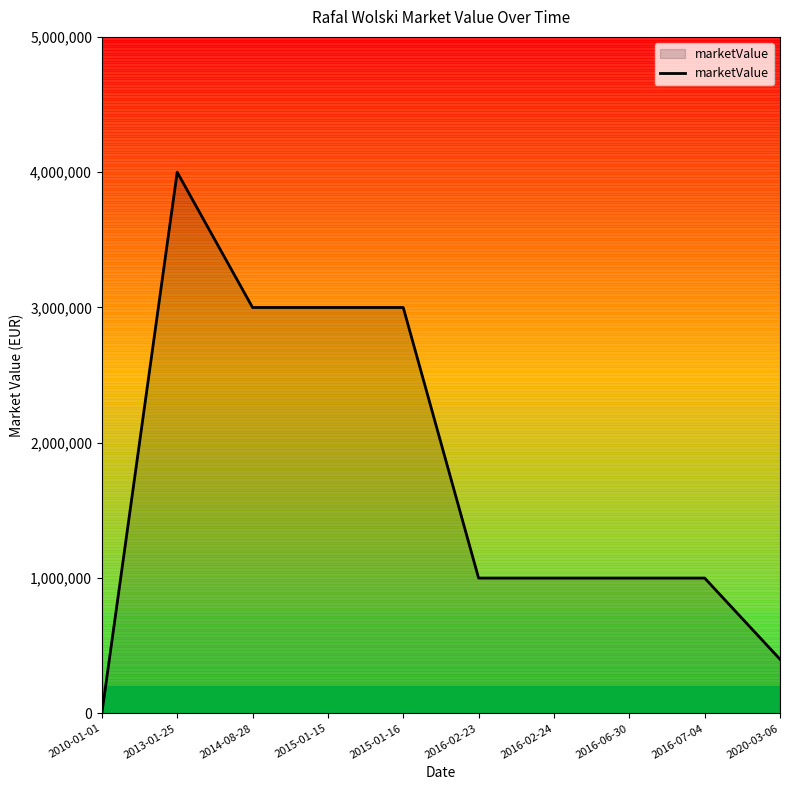

Is it true that the value at 2015-01-16 is 3000000?

True